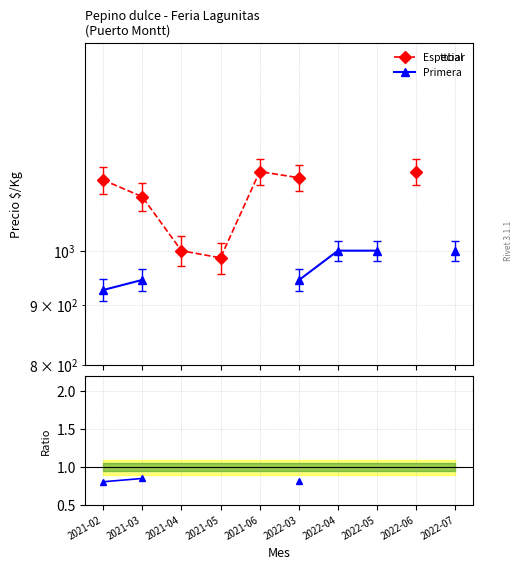

Which label corresponds to the largest value in the chart?

2021-06